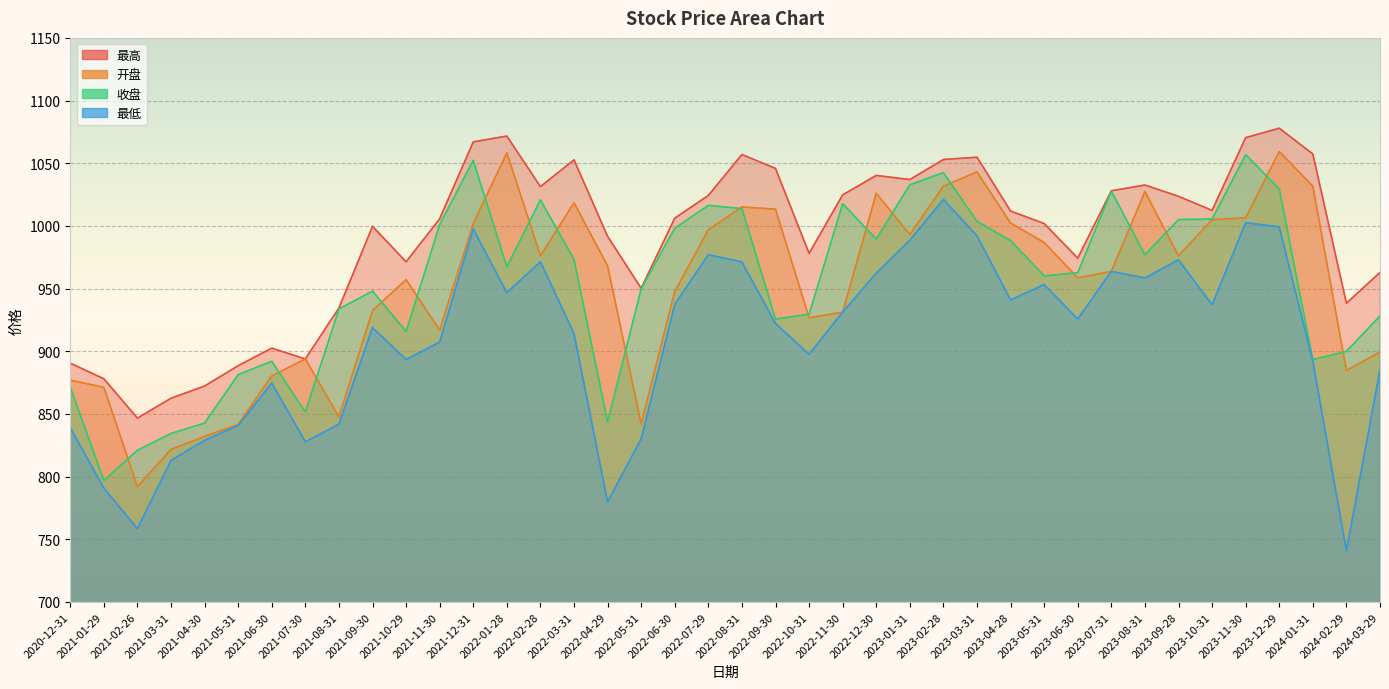

What is the difference between the maximum and minimum values in the 最低 series?

280.3